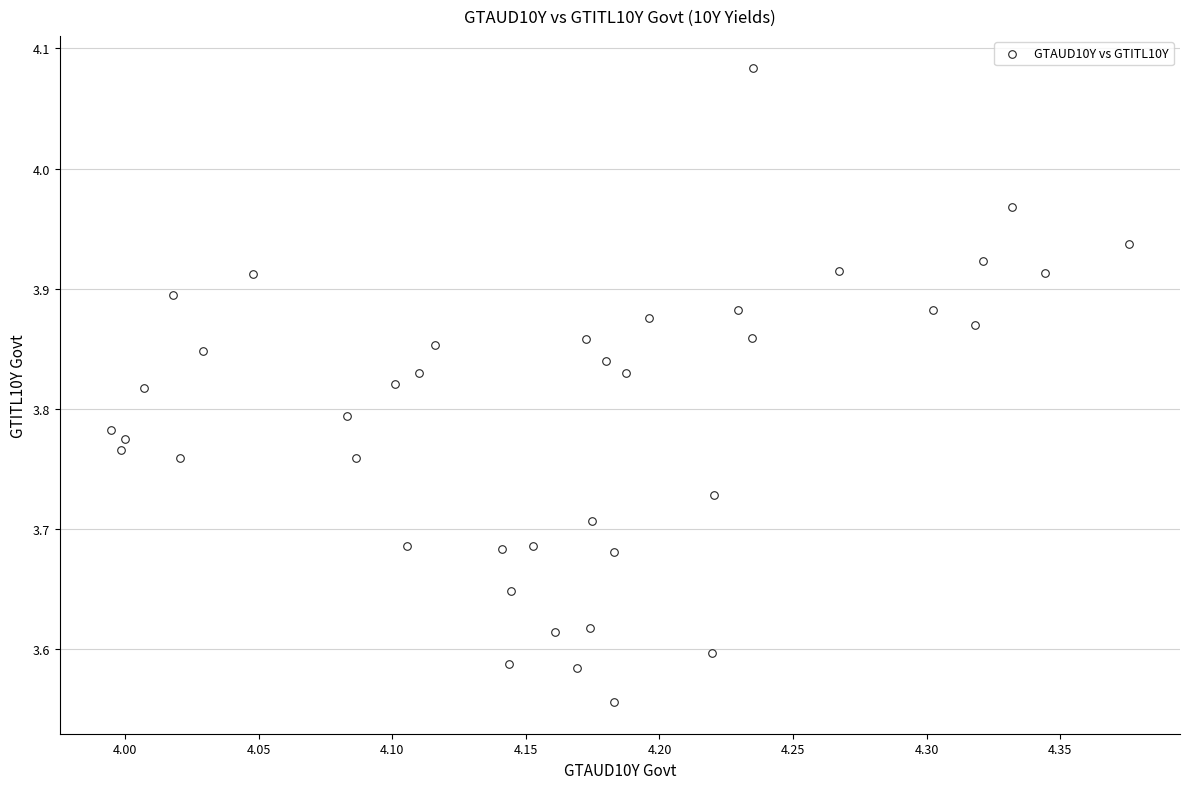

What is the range of Y values (max minus min)?

0.5